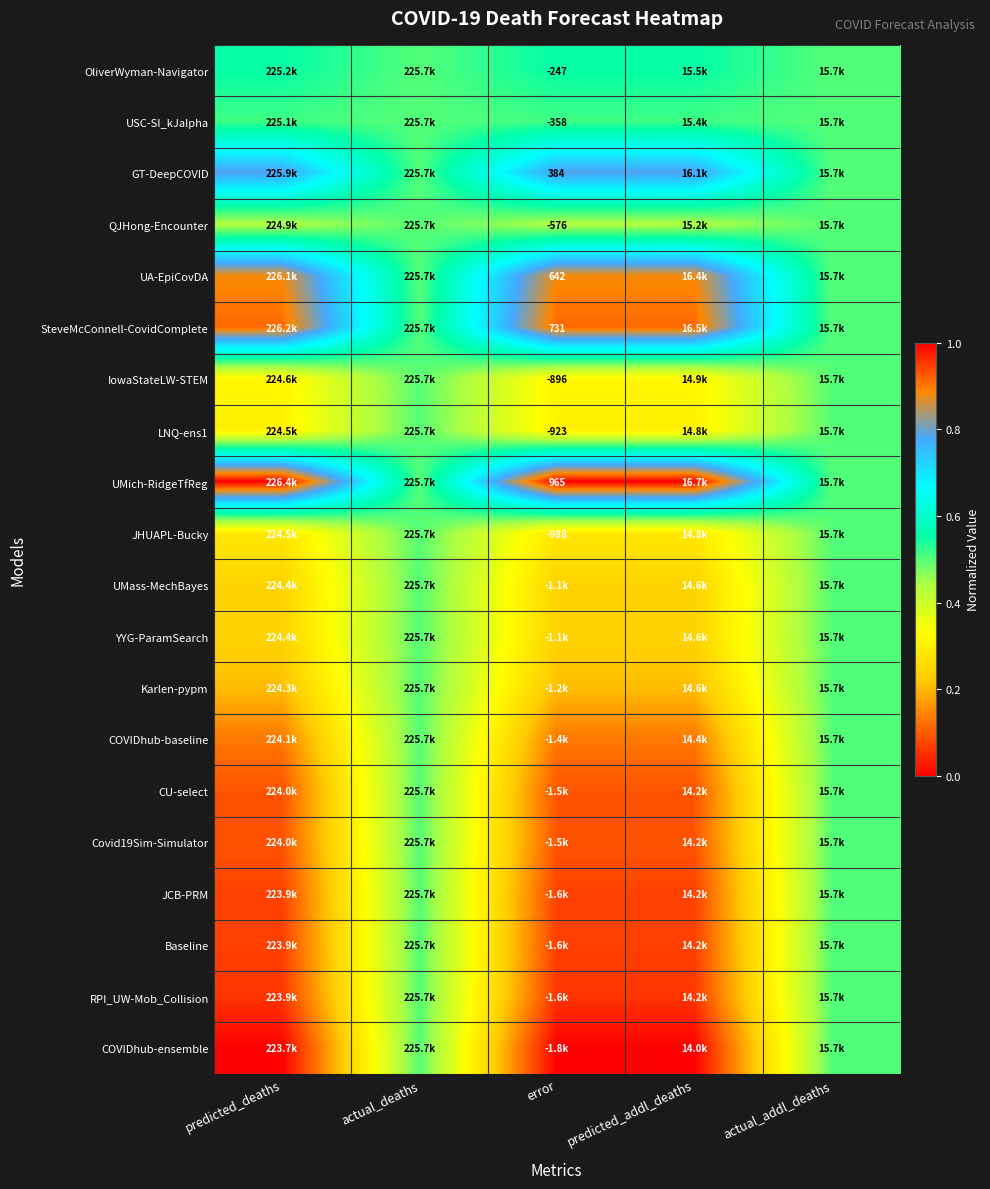

Which label corresponds to the smallest value in the chart?

predicted_deaths